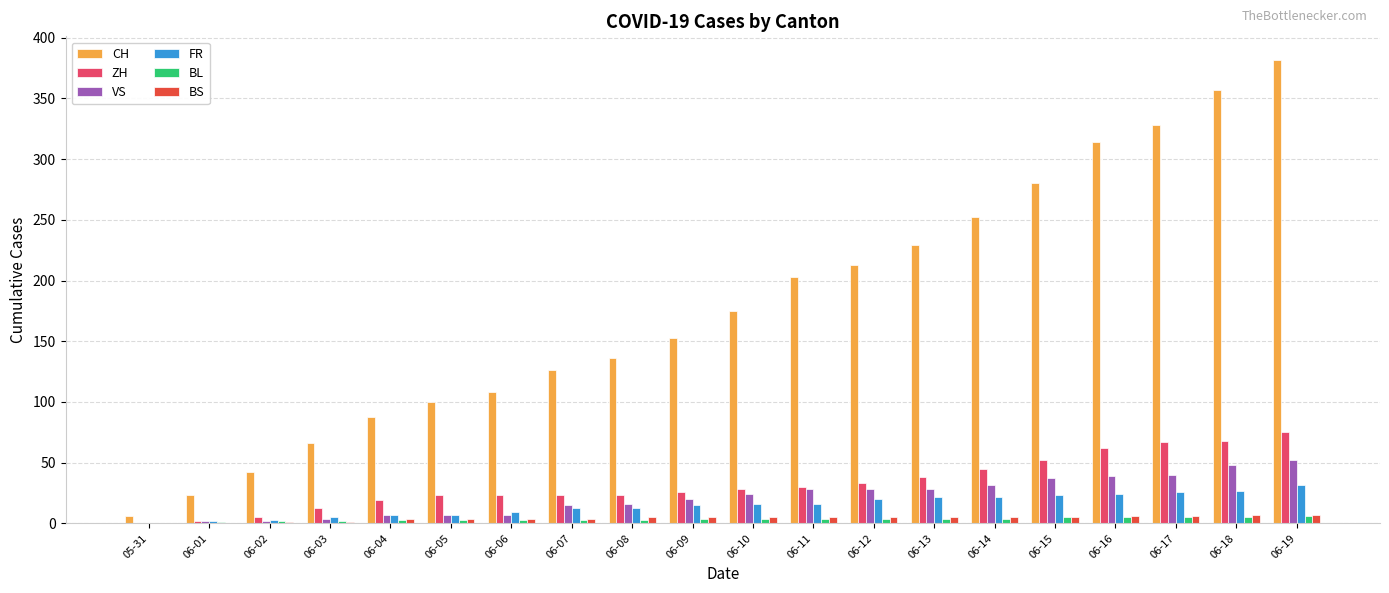

What is the average value of the VS series?

22